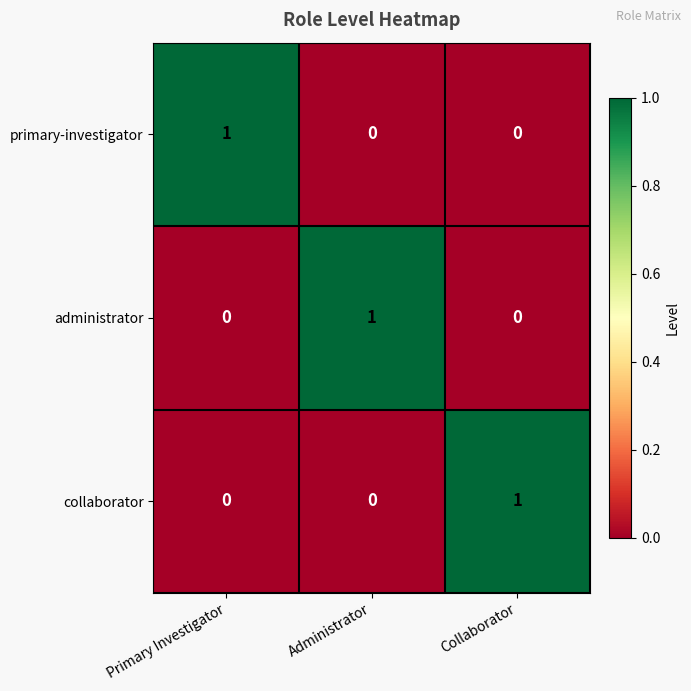

The value of primary-investigator at Collaborator is 0. True or false?

True